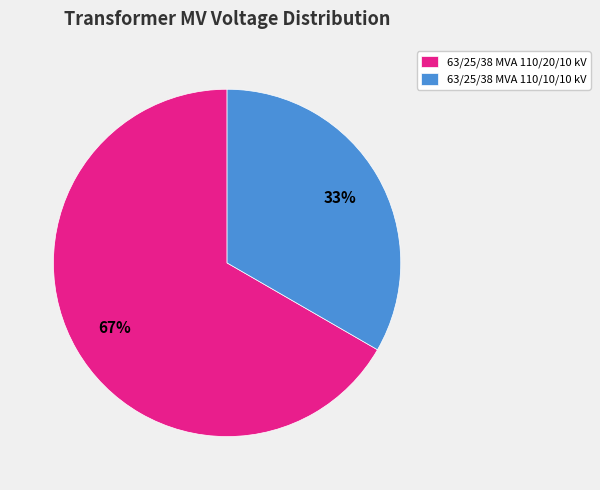

The 63/25/38 MVA 110/20/10 kV slice represents 67% of the pie. True or false?

True